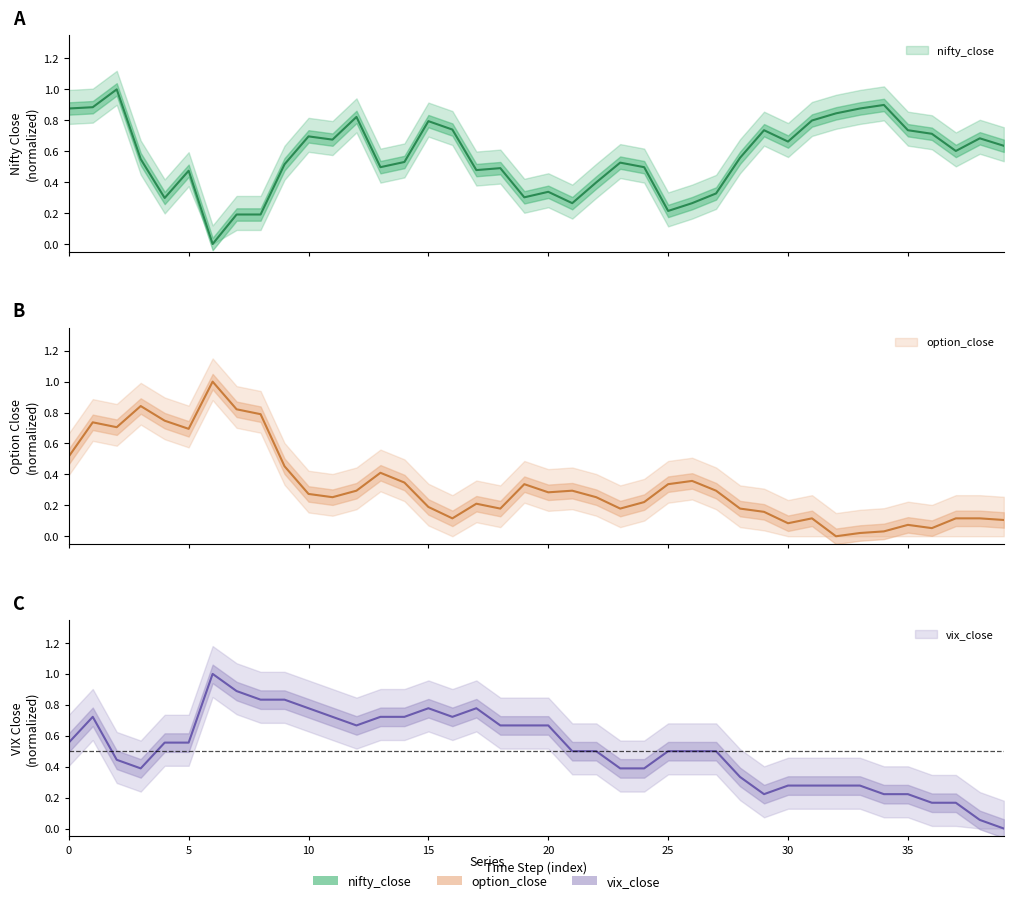

At 35, list the series in order from smallest to largest.

option_close, vix_close, nifty_close